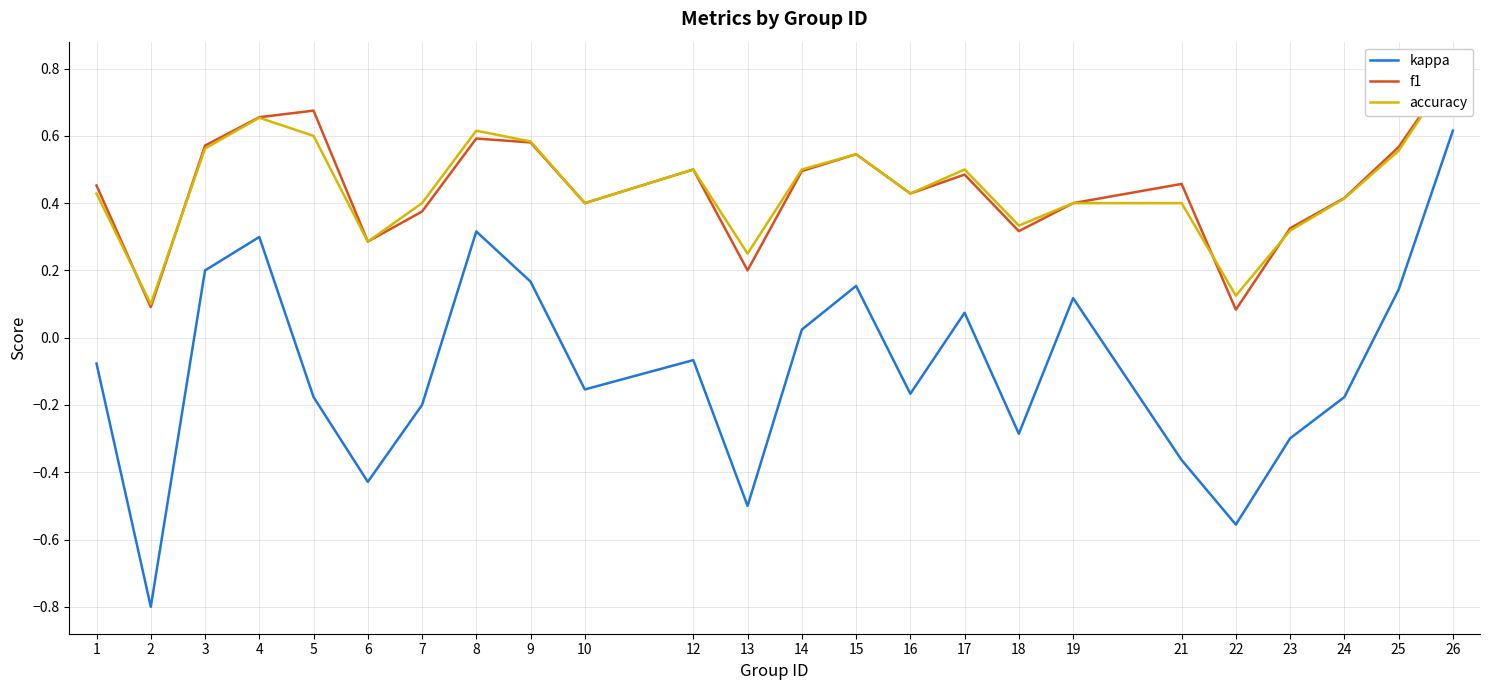

Is it true that kappa equals 0.6 at 26?

True